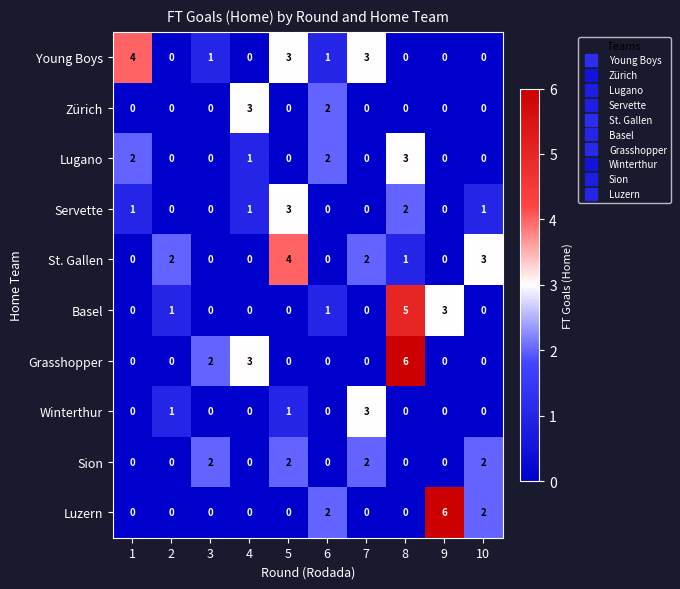

What is the maximum value for St. Gallen?

4